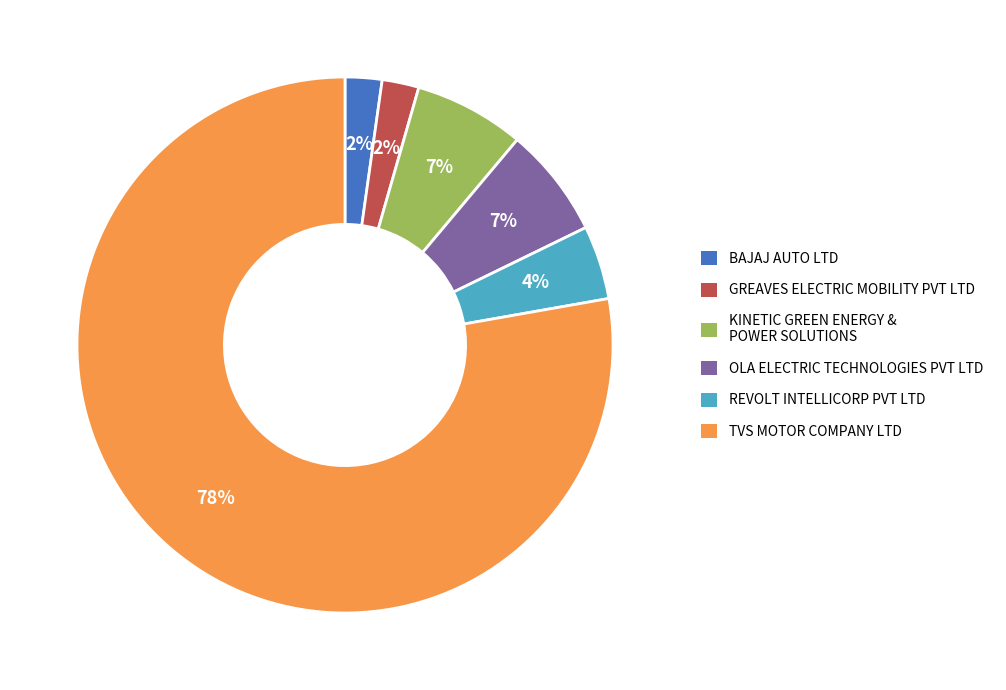

The TVS MOTOR COMPANY LTD slice represents 70% of the pie. True or false?

False